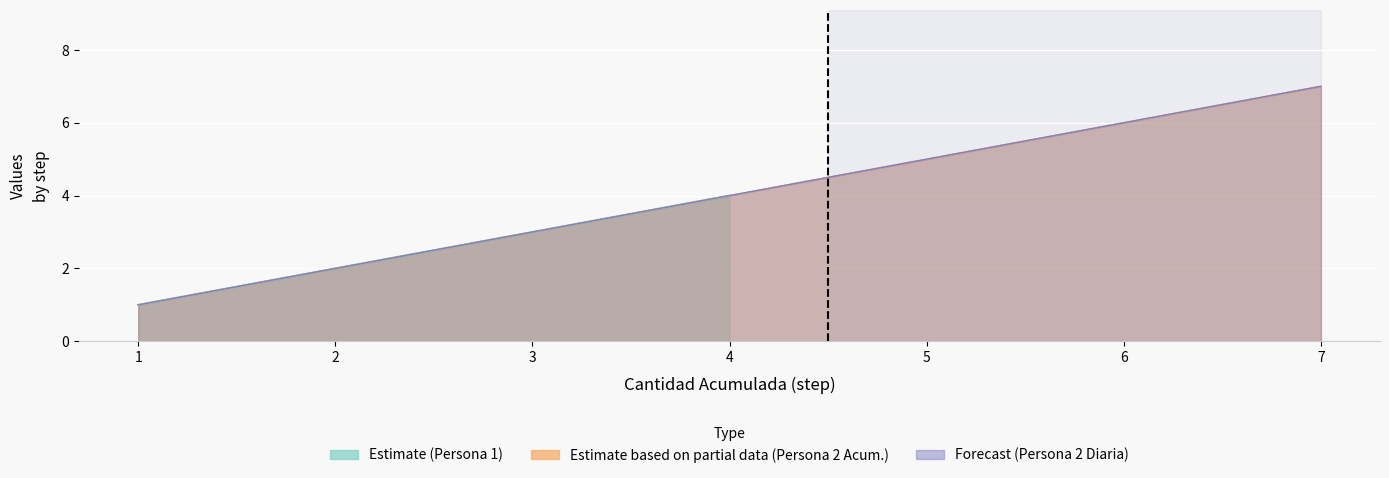

True or false: Cantidad Acumulada and Cantidad Diaria intersect in this chart.

False